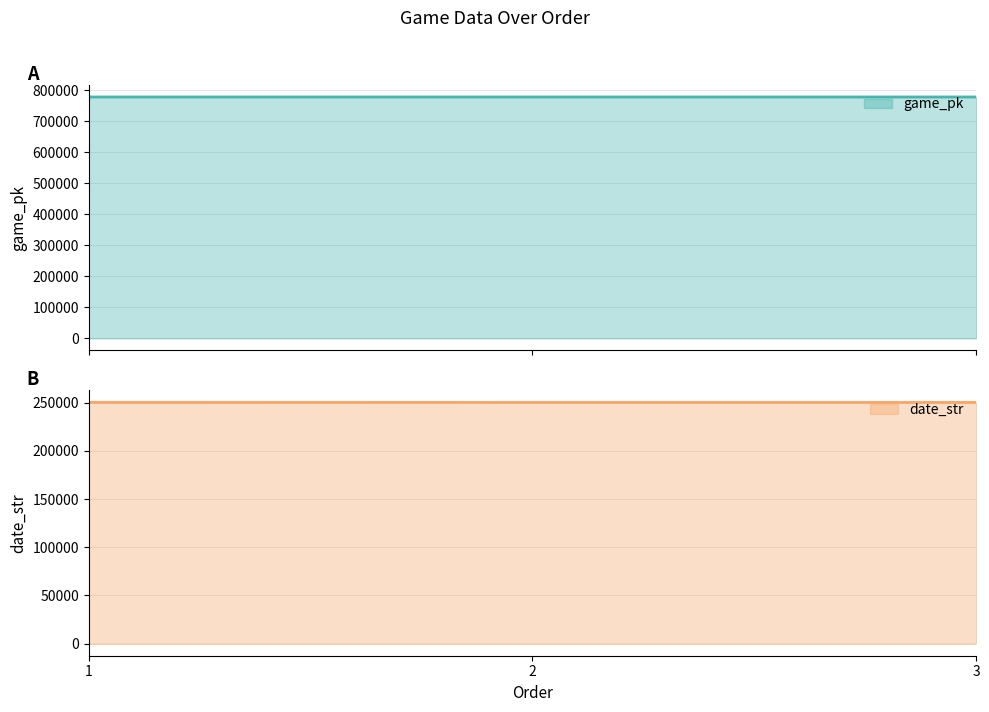

What is the spread (max minus min) of values at 3?

527696